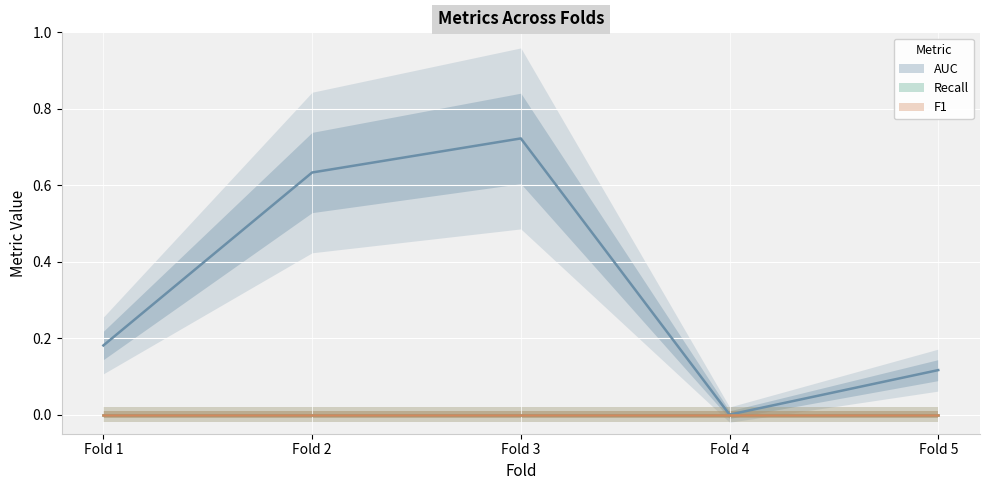

What are all the series names shown in the legend?

AUC, Recall, F1